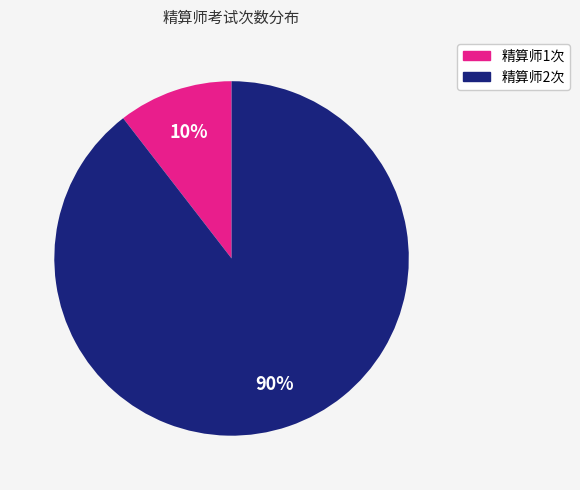

Does 精算师1次 account for over 50% of the chart?

No